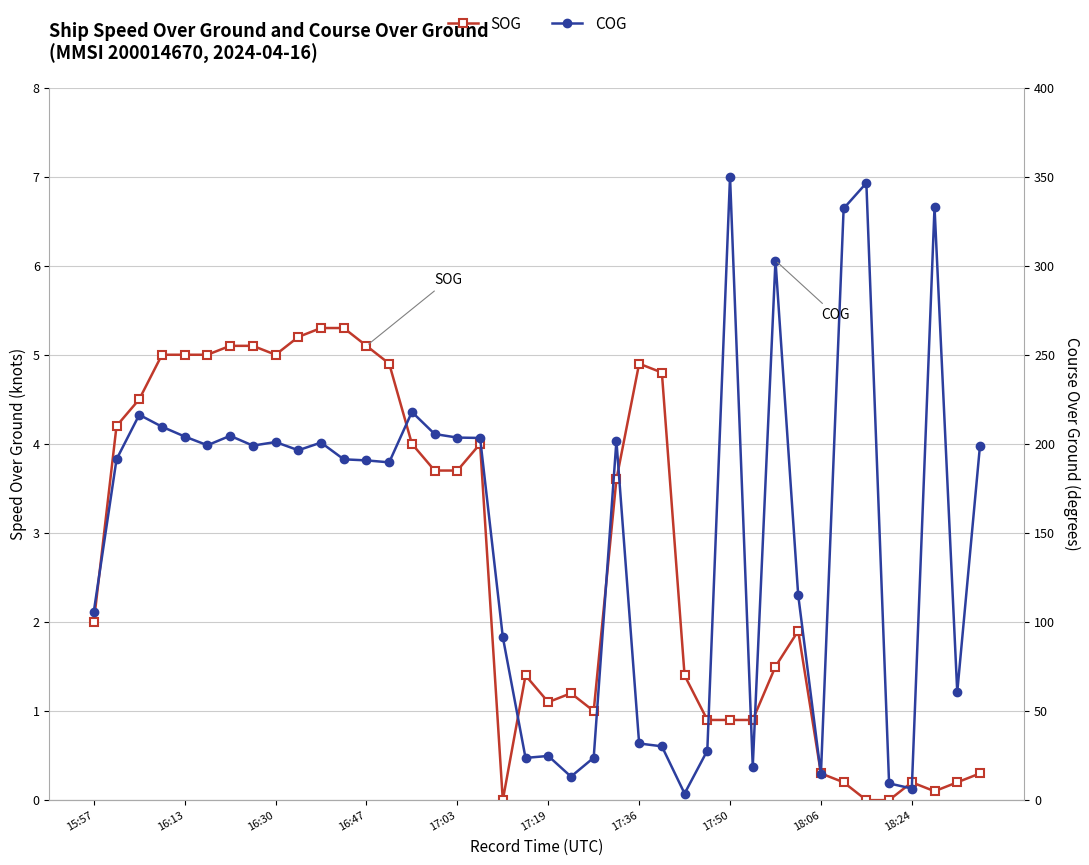

How many categories are shown in the chart?

40